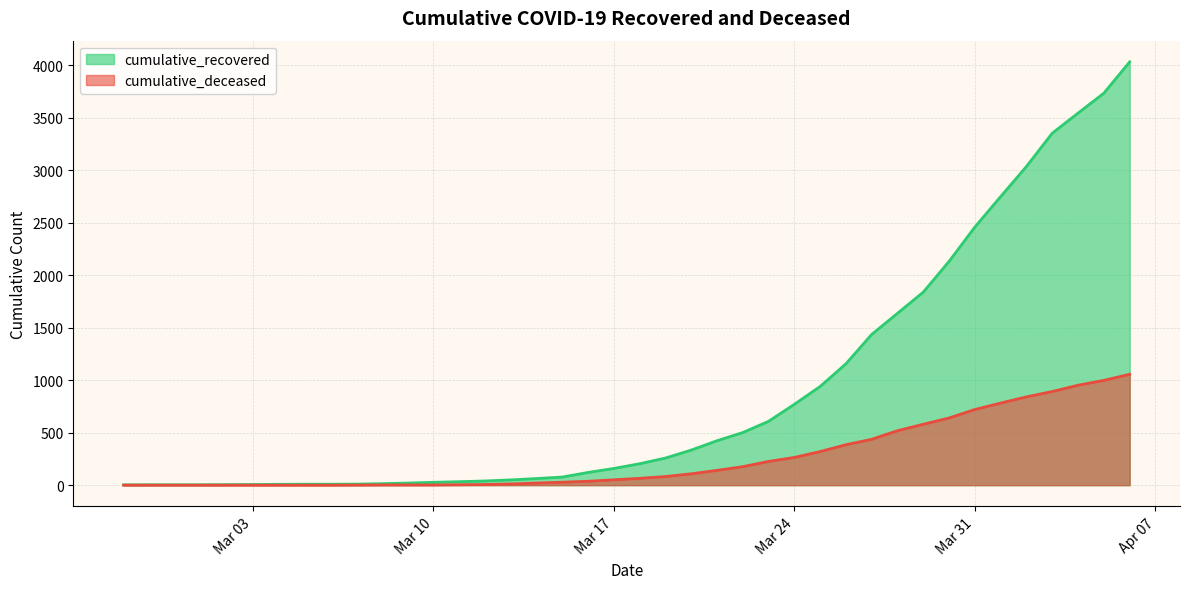

Rank the series by their maximum value, from lowest to highest.

cumulative_deceased, cumulative_recovered